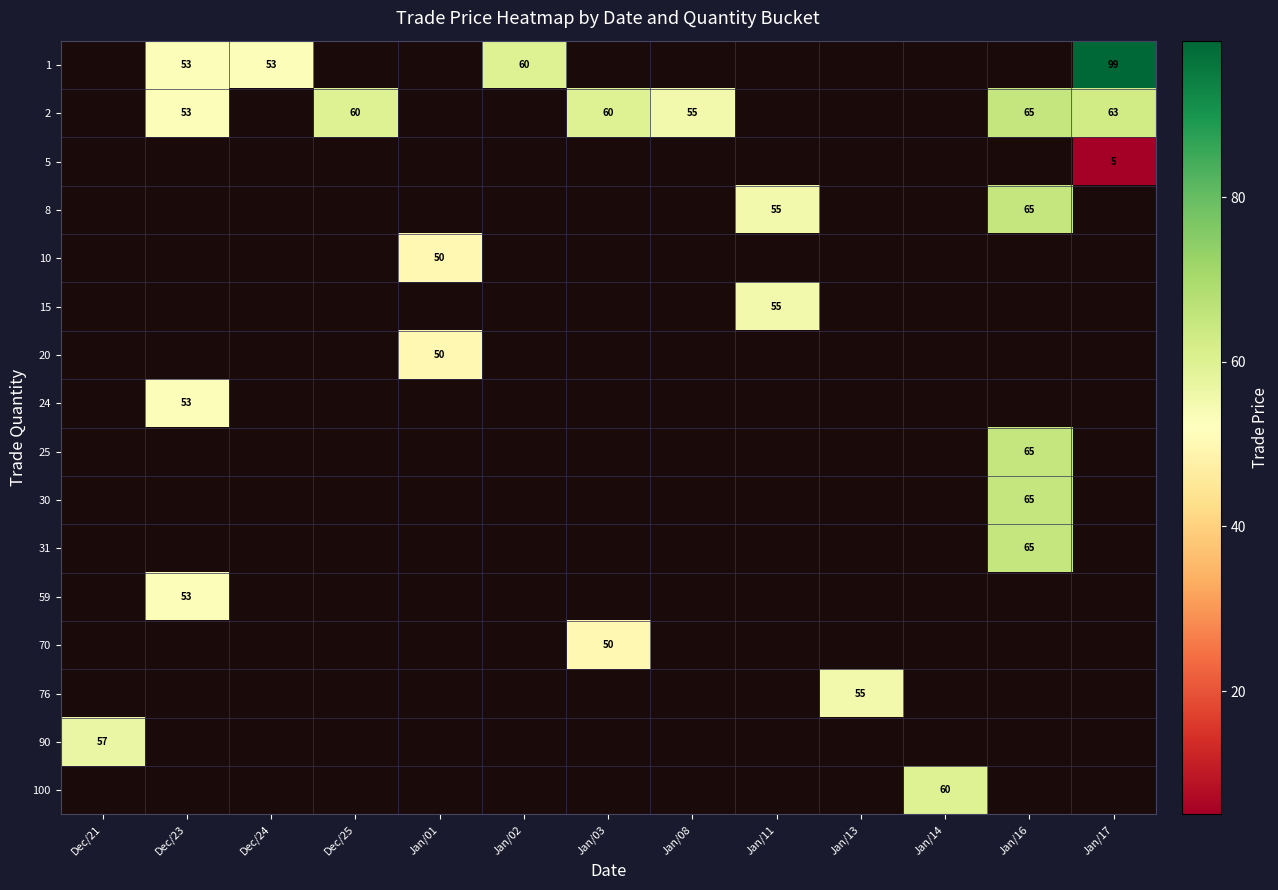

Is it true that 1 equals 53 at Dec/23?

True